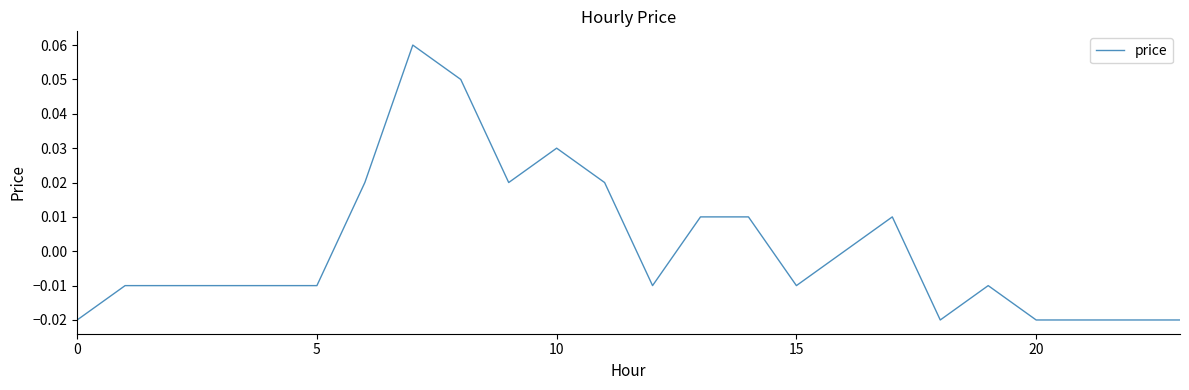

Reading right to left, list all the values displayed in this chart.

-0.0	-0.0	-0.0	-0.0	-0.0	-0.0	0.0	0.0	-0.0	0.0	0.0	-0.0	0.0	0.0	0.0	0.1	0.1	0.0	-0.0	-0.0	-0.0	-0.0	-0.0	-0.0